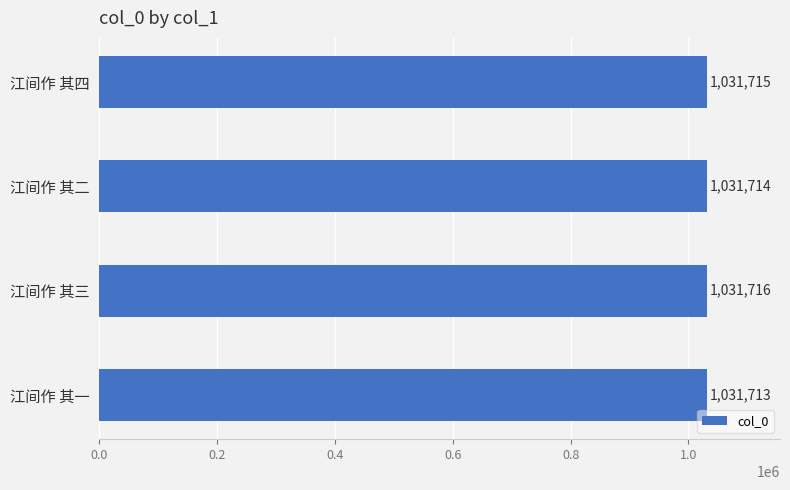

At which label is the value closest to 1031714?

江间作 其二